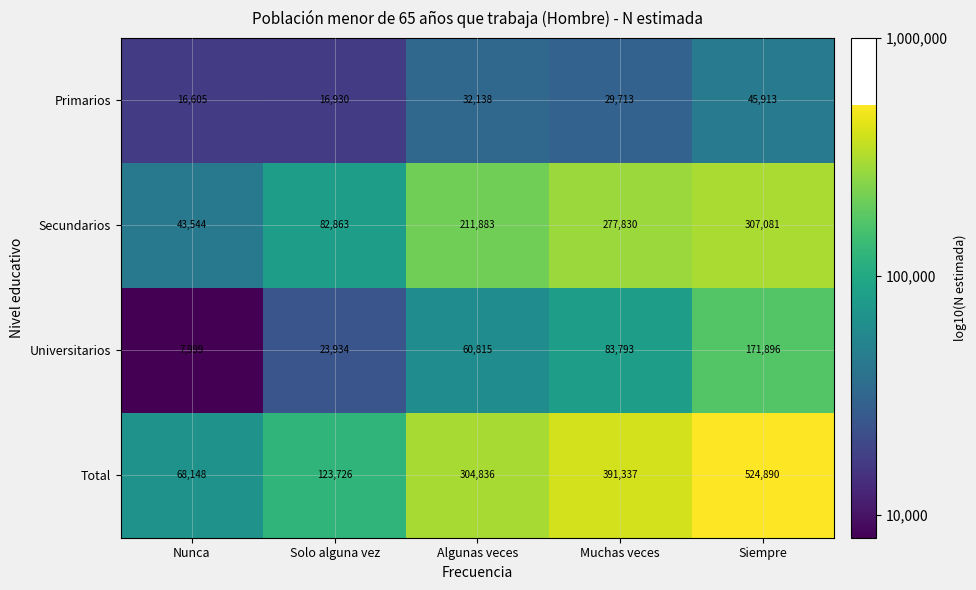

How many data points does each series have?

5